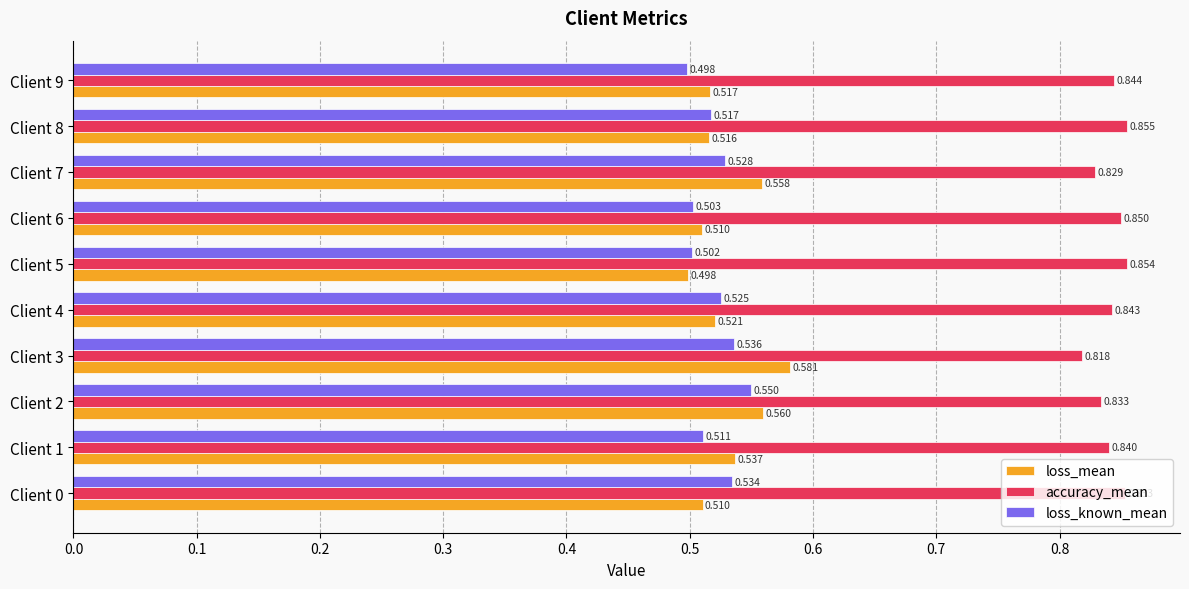

Which series has the largest total across all categories?

accuracy_mean